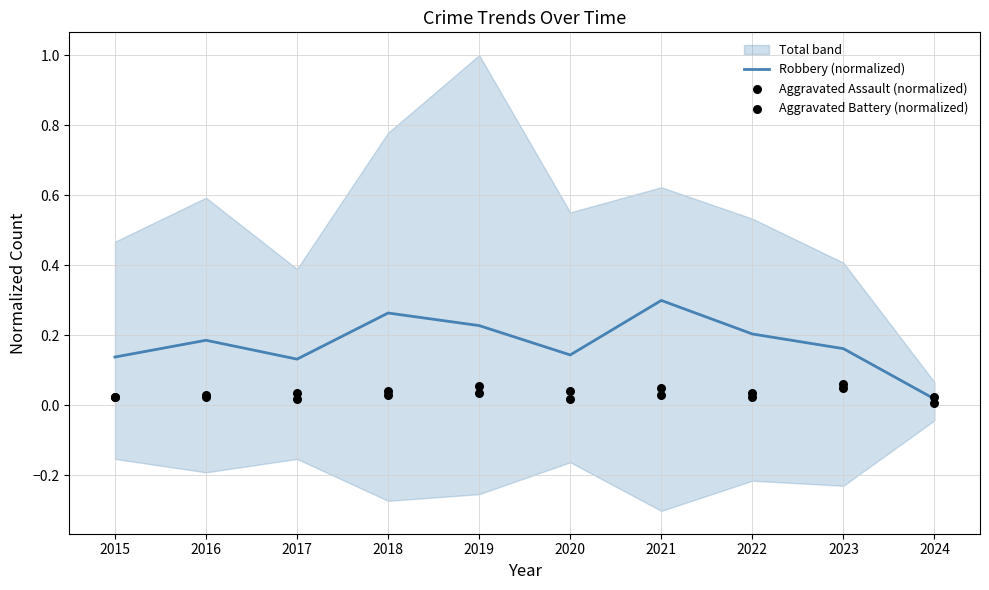

Which series has the largest Y range (max minus min)?

Robbery (normalized)